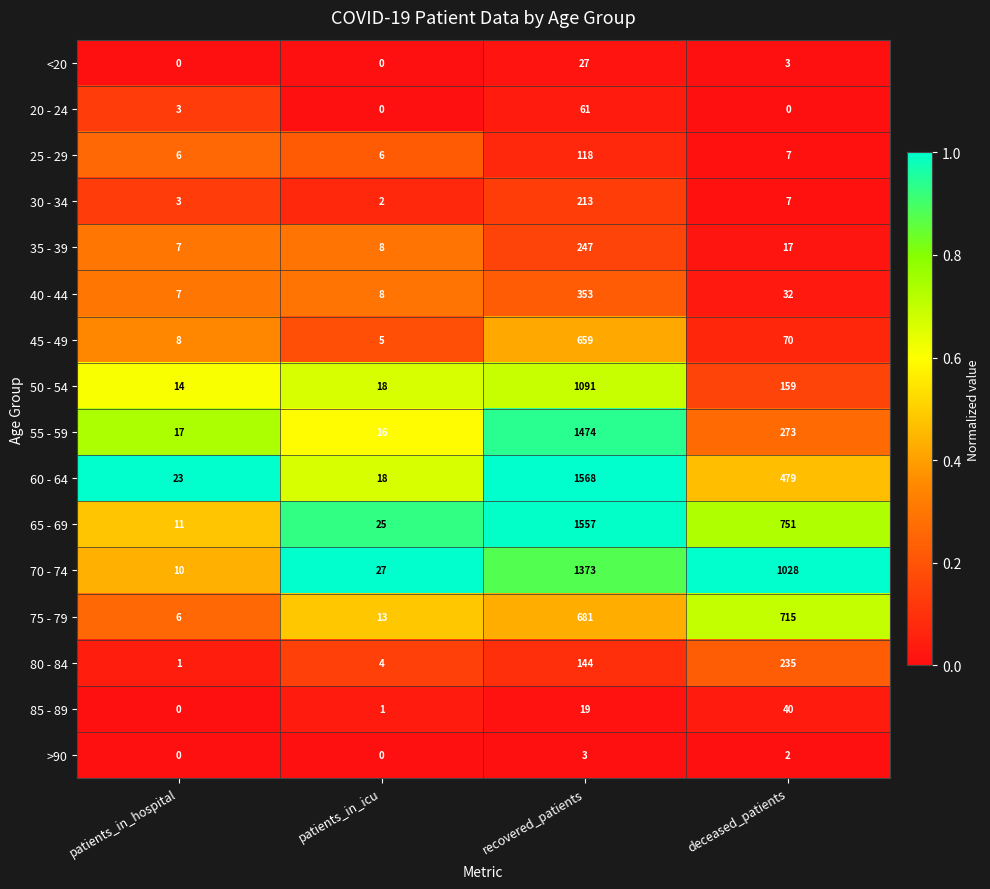

What is the spread (max minus min) of values at patients_in_icu?

27